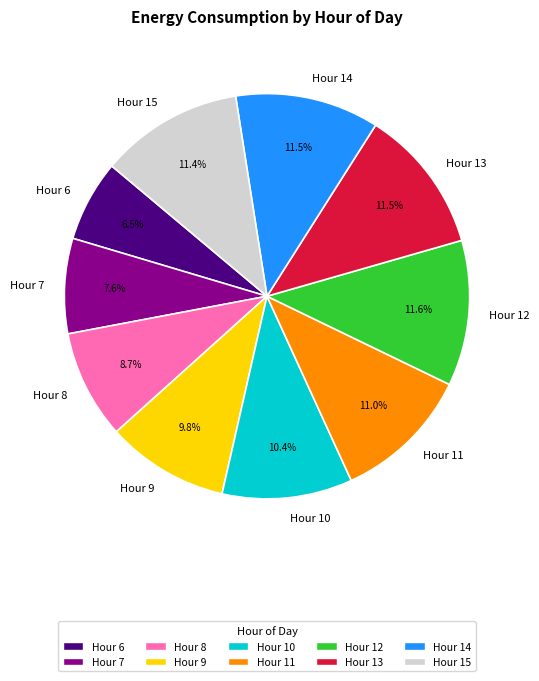

What percentage do Hour 9 and Hour 11 together represent?

20.8%